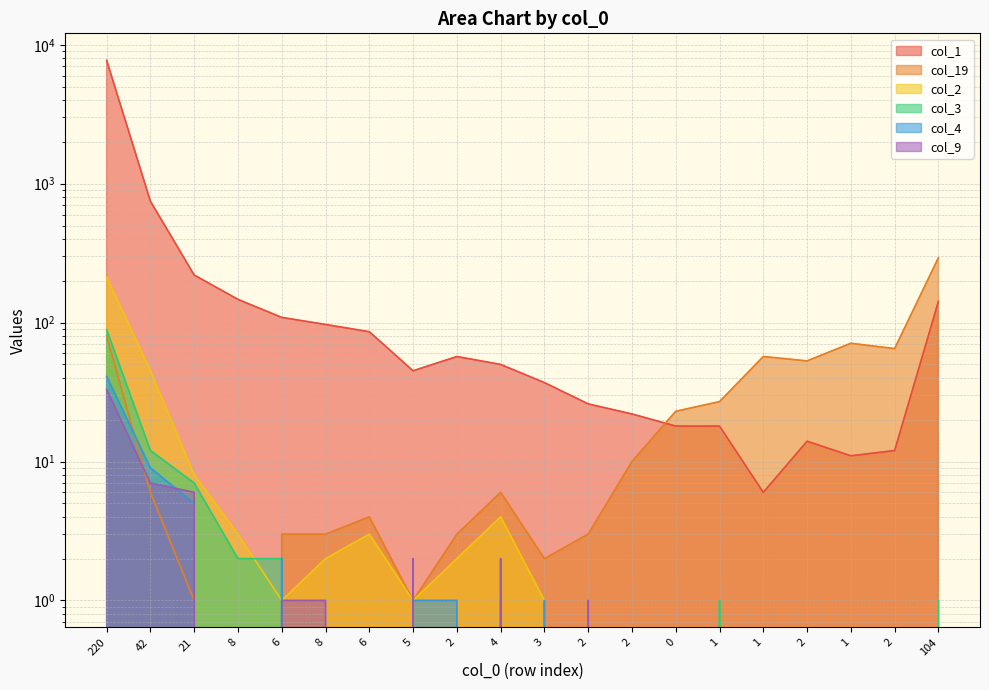

What is the difference between the maximum and minimum values in the col_2 series?

213